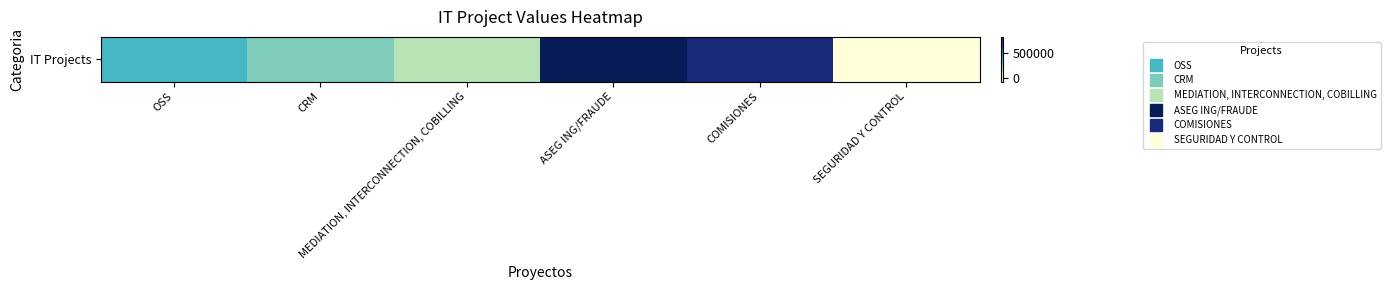

List the labels in order of value, smallest first.

SEGURIDAD Y CONTROL, MEDIATION, INTERCONNECTION, COBILLING, CRM, OSS, COMISIONES, ASEG ING/FRAUDE